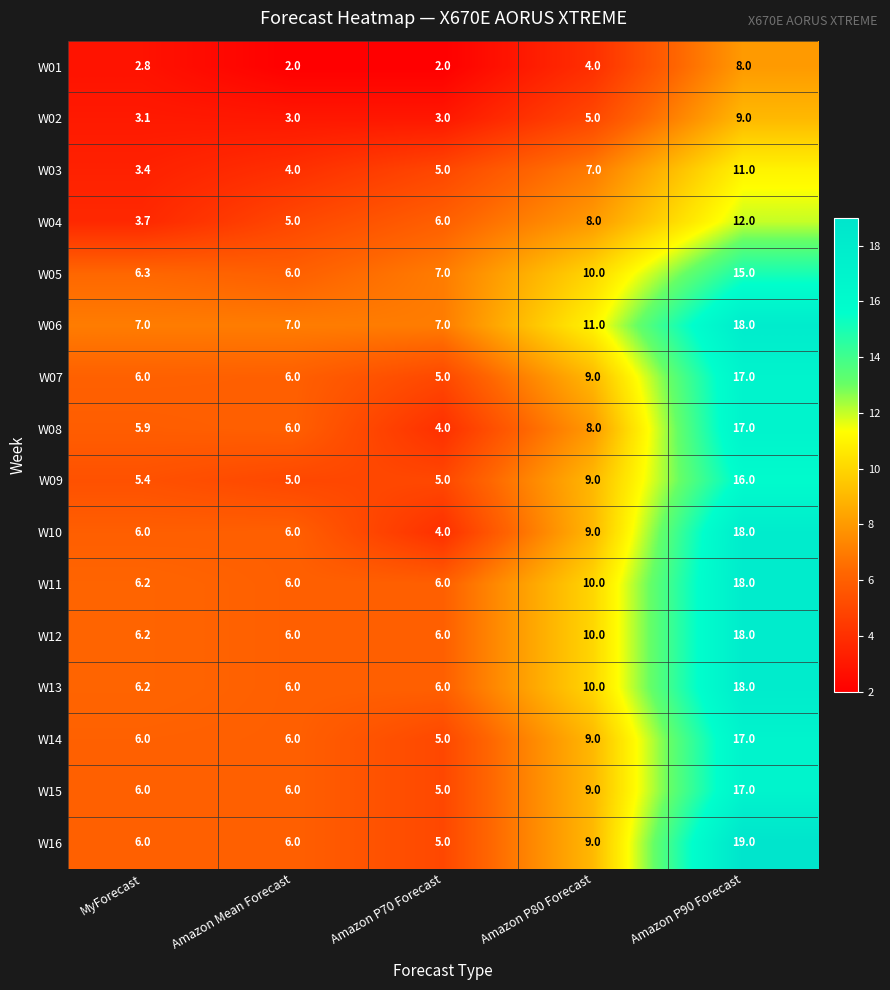

What is the greatest value displayed?

19.0